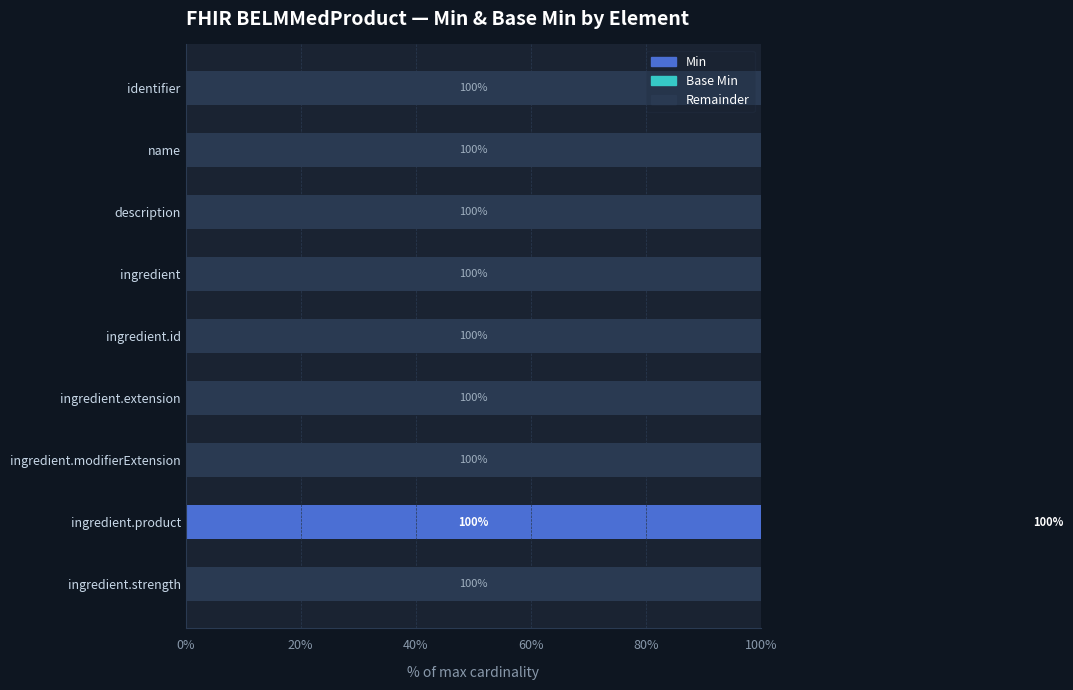

How many bars are there in each group?

2